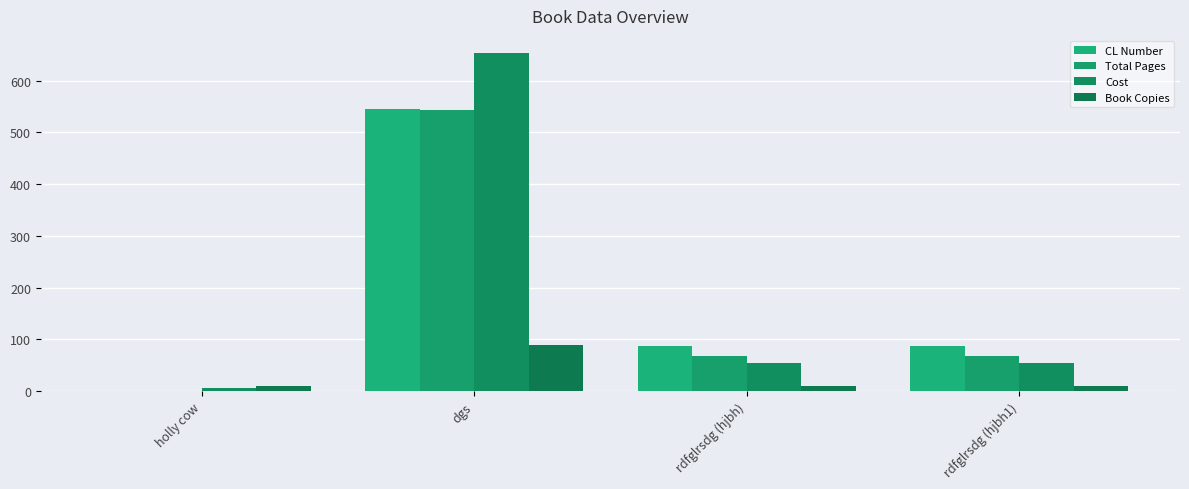

Count the number of data series in this chart.

4